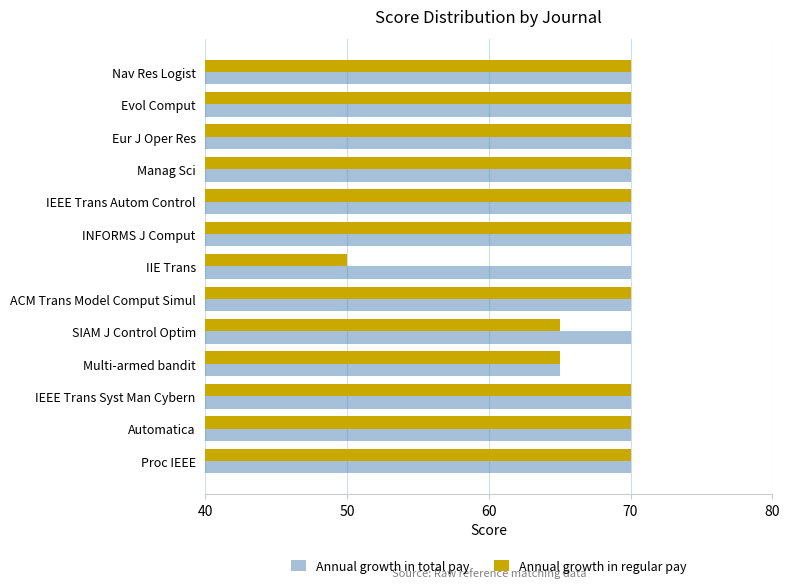

What is the total value across all series at IEEE Trans Autom Control?

140